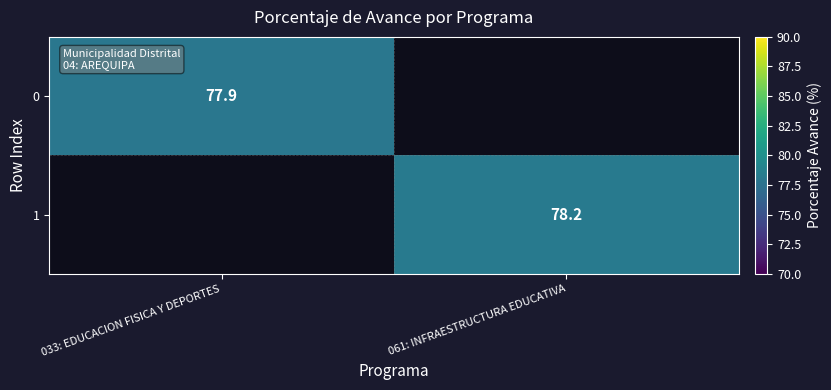

Count the number of data series in this chart.

2